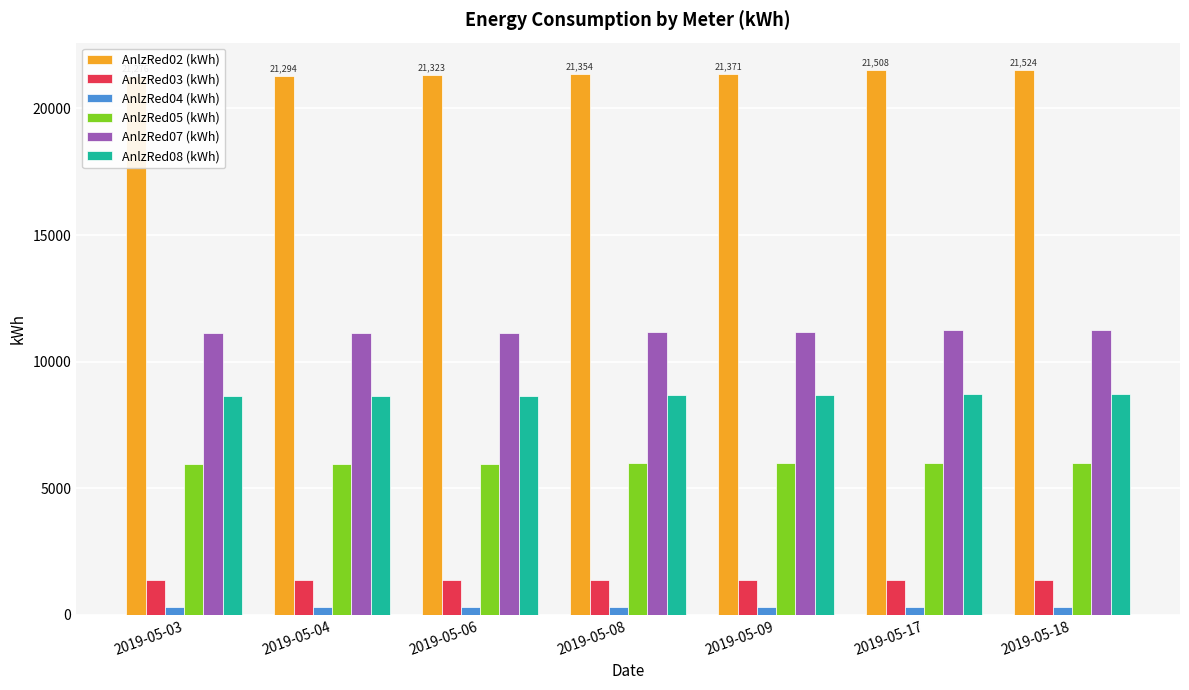

What is the difference between the maximum and minimum values in the AnlzRed08 (kWh) series?

84.4